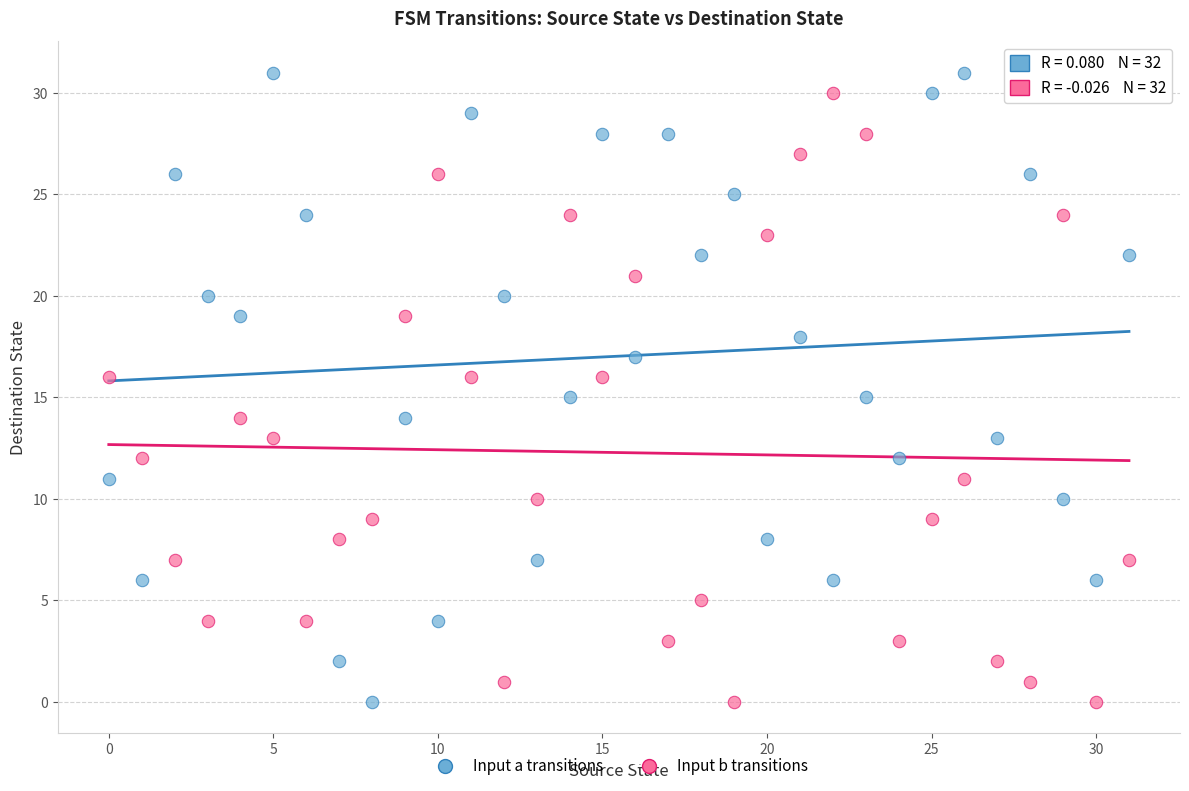

Across all data points, what is the range of Y values (max minus min)?

31